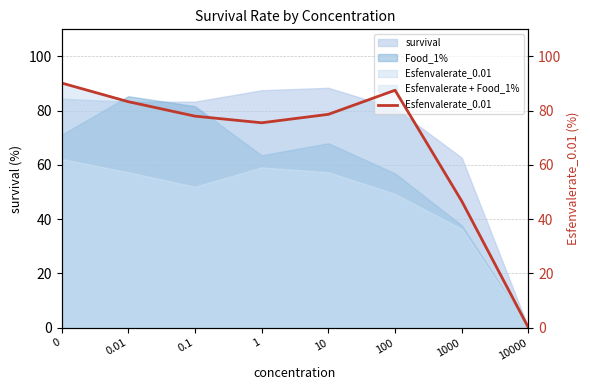

Read the value at 1000.

46.7